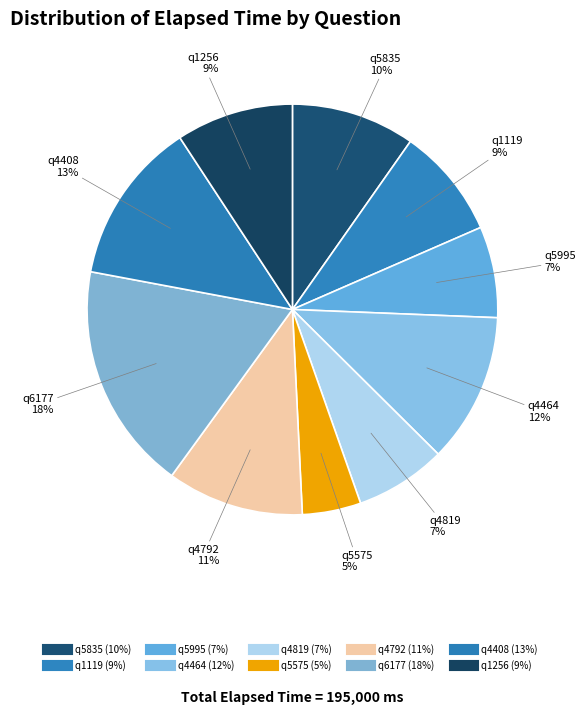

To the nearest percent, what is the difference between the q1119 and q6177 slice percentages?

9%